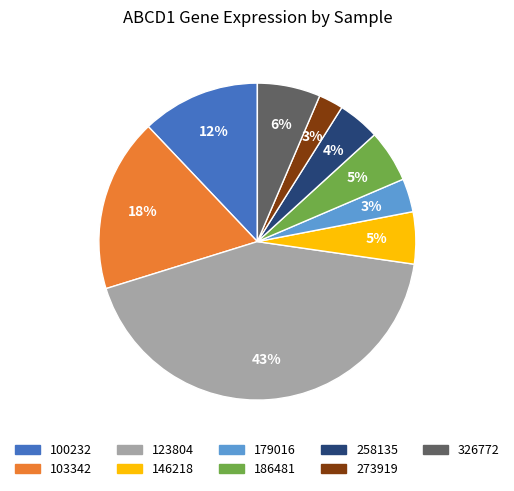

What is the largest slice in the pie chart?

123804